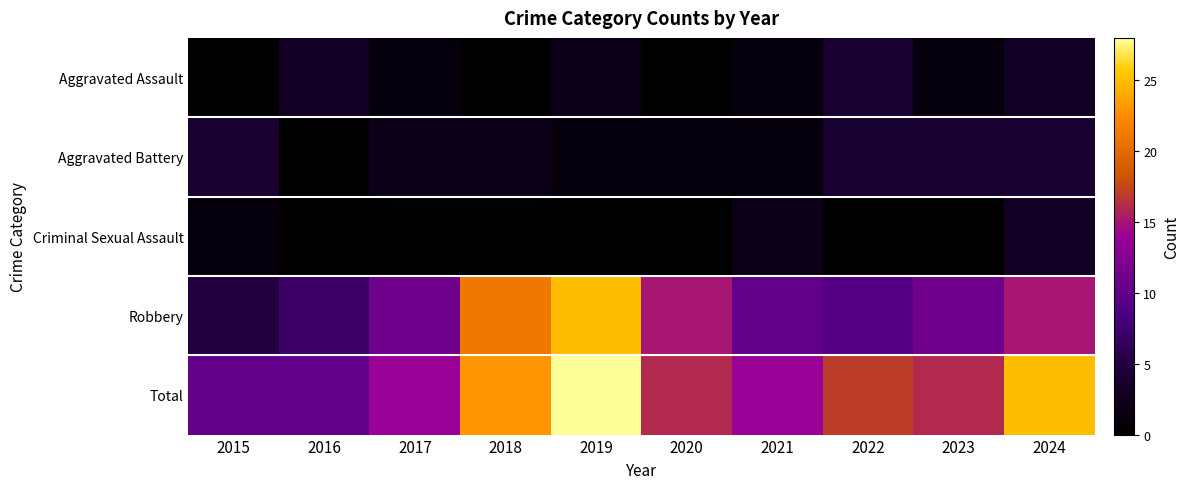

List the series in order of their peak value, lowest first.

Criminal Sexual Assault, Aggravated Assault, Aggravated Battery, Robbery, Total